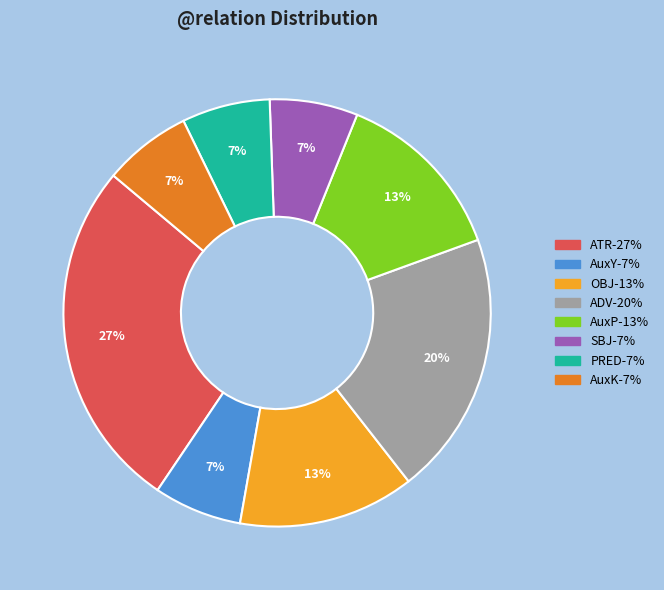

Count the number of slices in the pie.

8